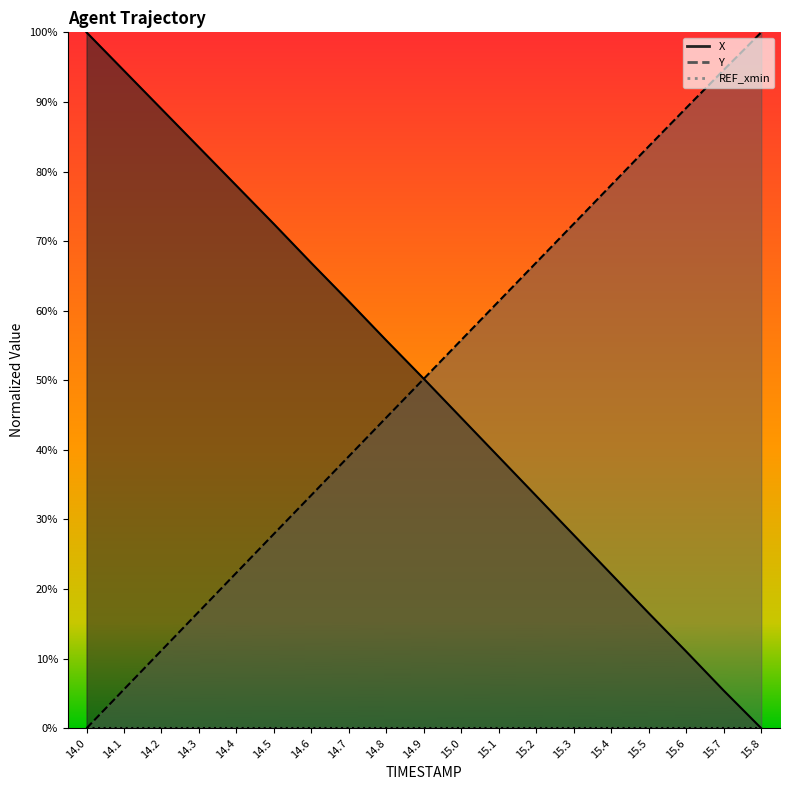

Reading left to right, list all the values displayed in this chart.

X: 1.0	0.9	0.9	0.8	0.8	0.7	0.7	0.6	0.6	0.5	0.4	0.4	0.3	0.3	0.2	0.2	0.1	0.1	0.0
Y: 0.0	0.1	0.1	0.2	0.2	0.3	0.3	0.4	0.4	0.5	0.6	0.6	0.7	0.7	0.8	0.8	0.9	0.9	1.0